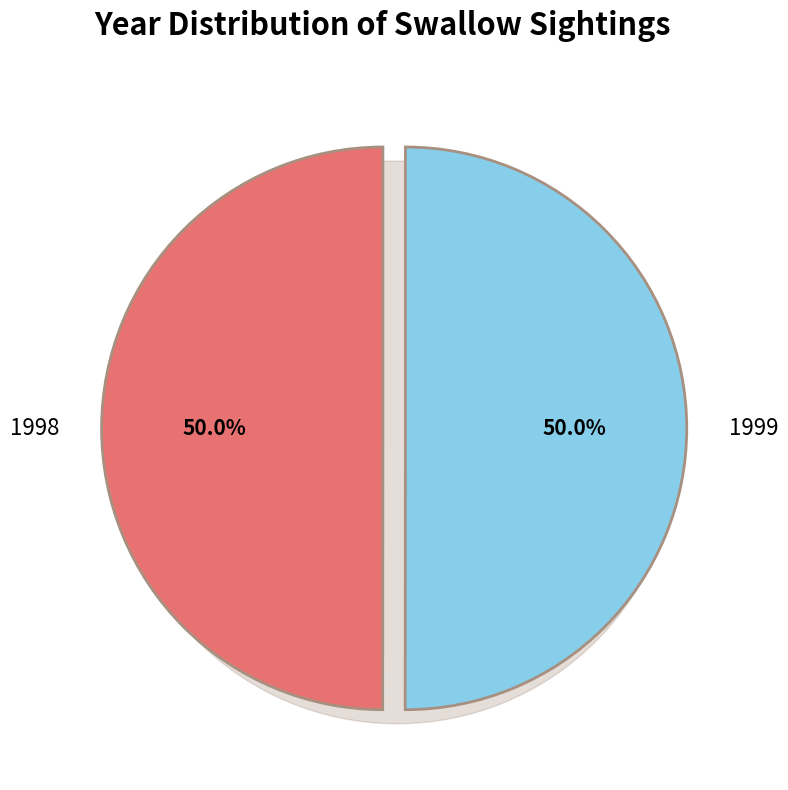

The 1999 slice represents 43% of the pie. True or false?

False